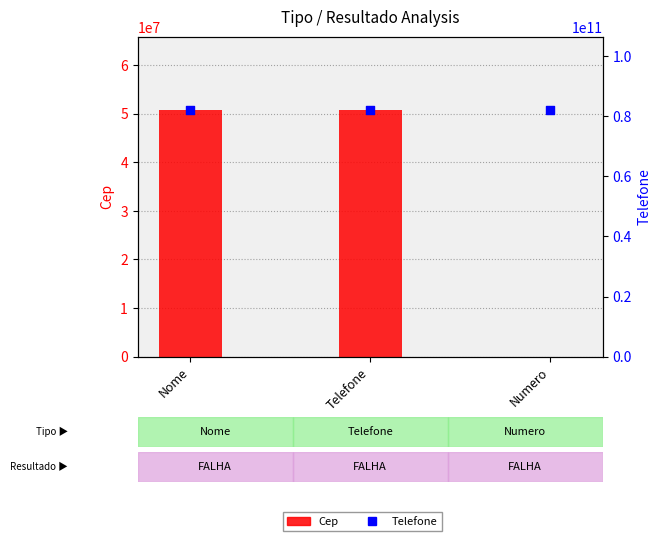

Which series reaches the minimum Y coordinate?

Cep